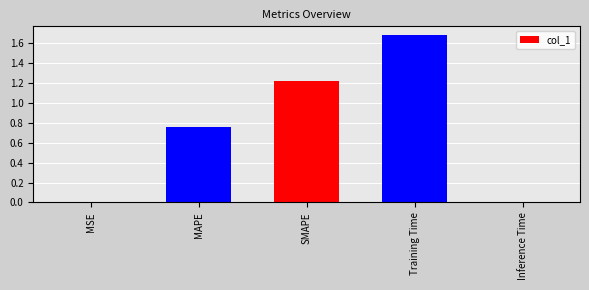

What is the sum of all values?

3.7